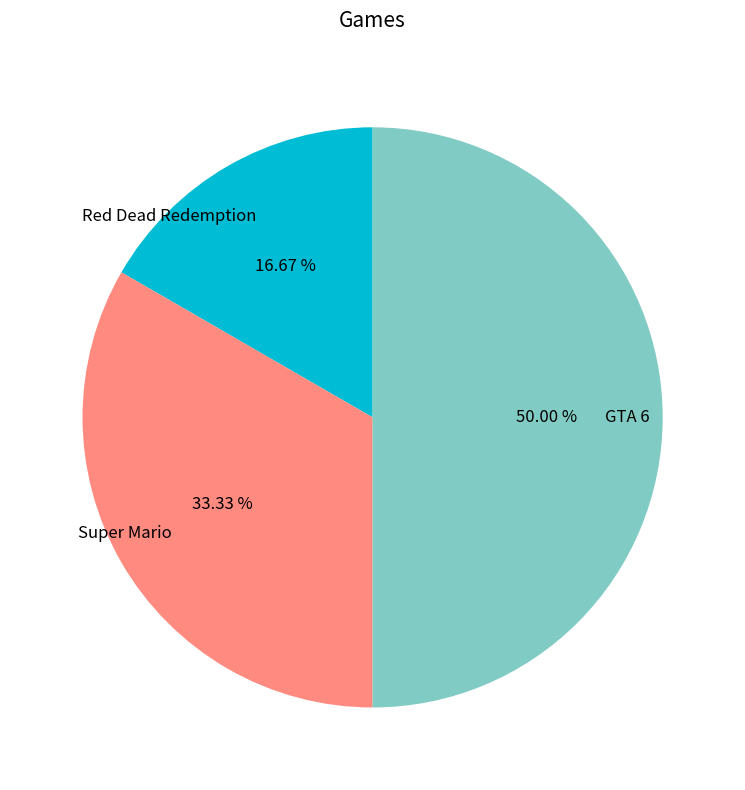

Is Super Mario the majority of the pie?

No